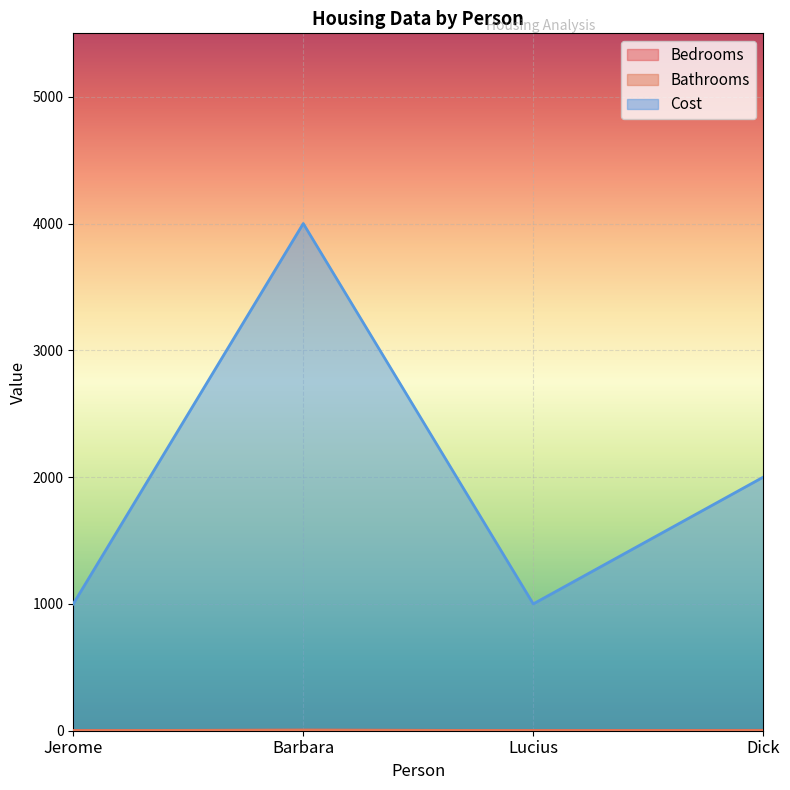

How many lines are shown in the chart?

3